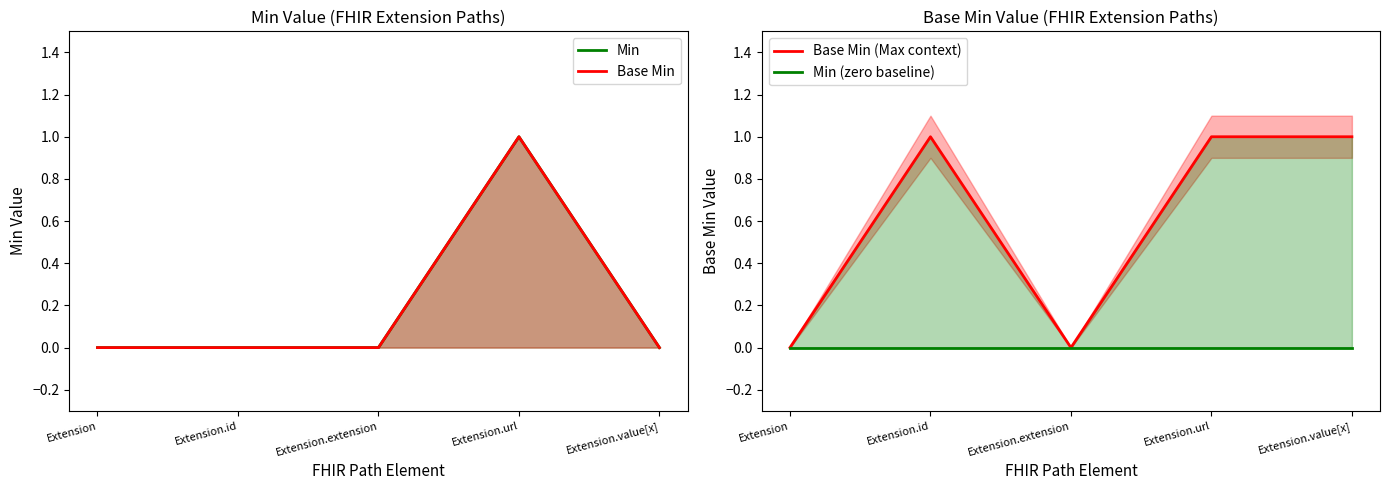

Does the chart display data point markers on the line(s)?

No